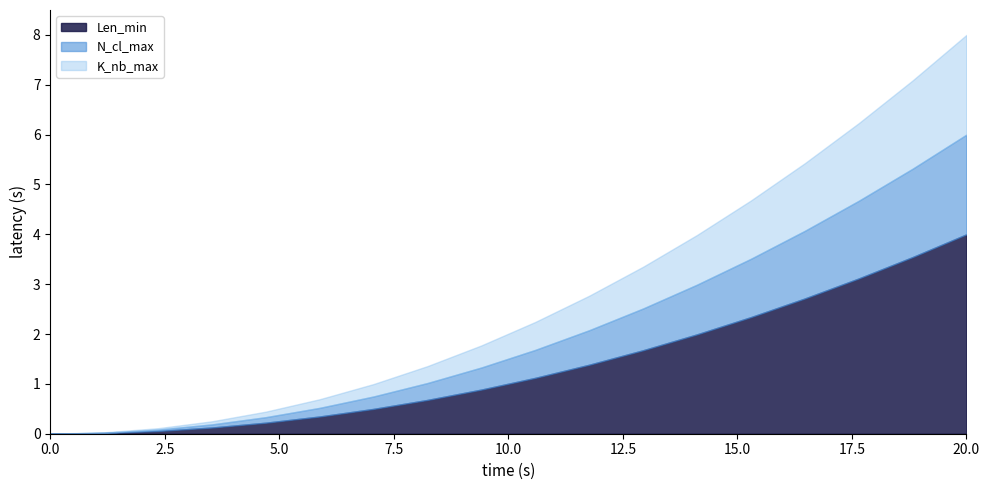

True or false: K_nb_max and N_cl_max intersect in this chart.

False